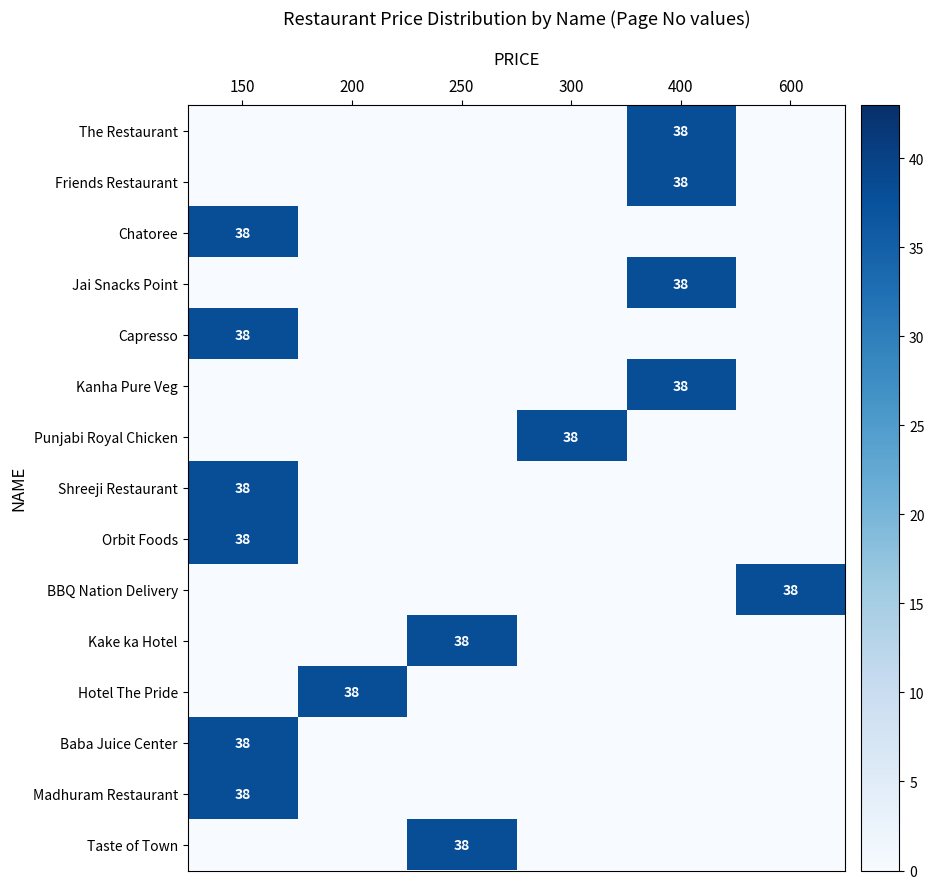

What is the greatest value displayed?

38